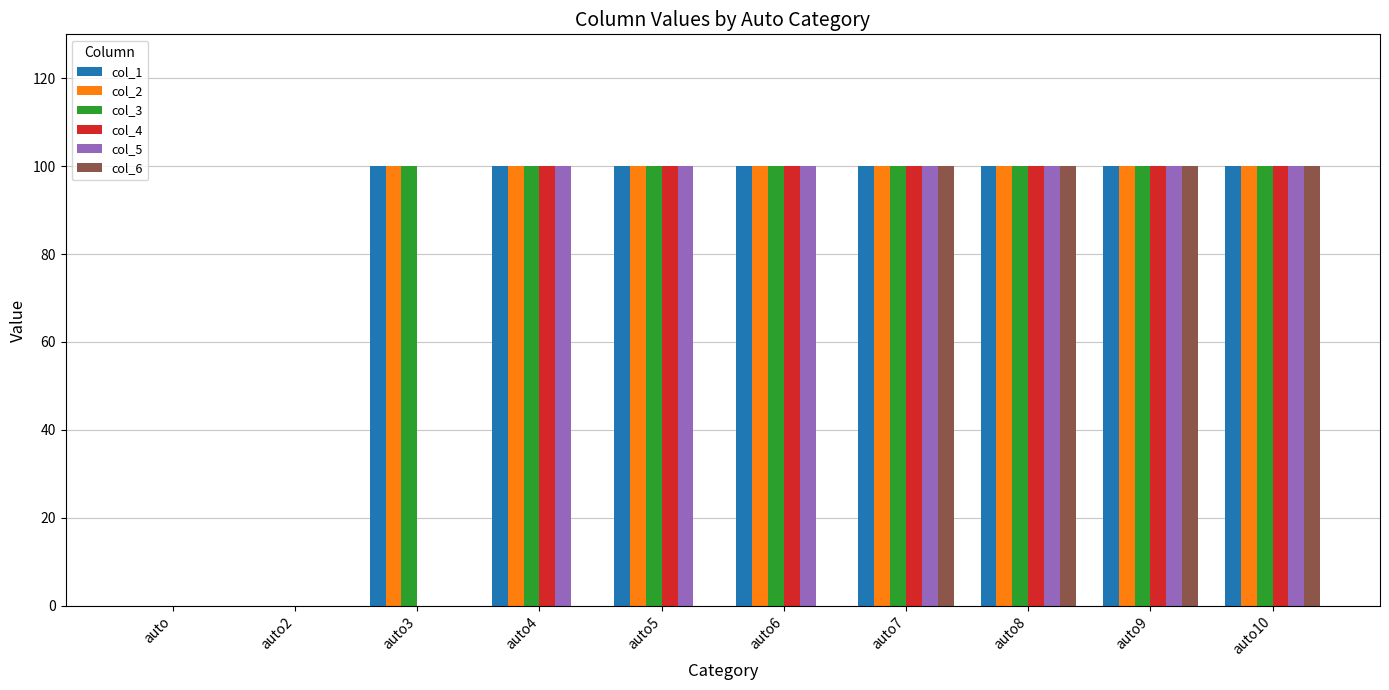

What is the spread (max minus min) of values at auto4?

100